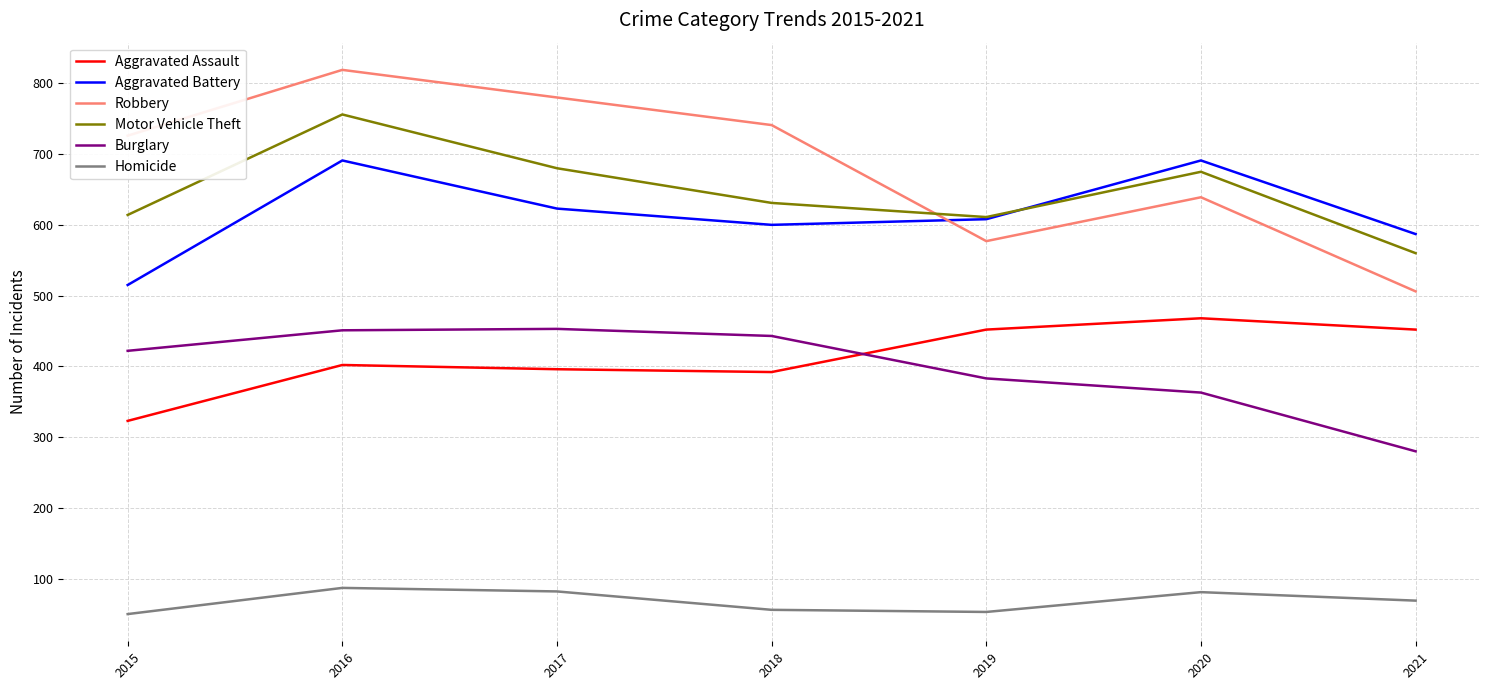

At which category is the sum across all series the highest?

2016